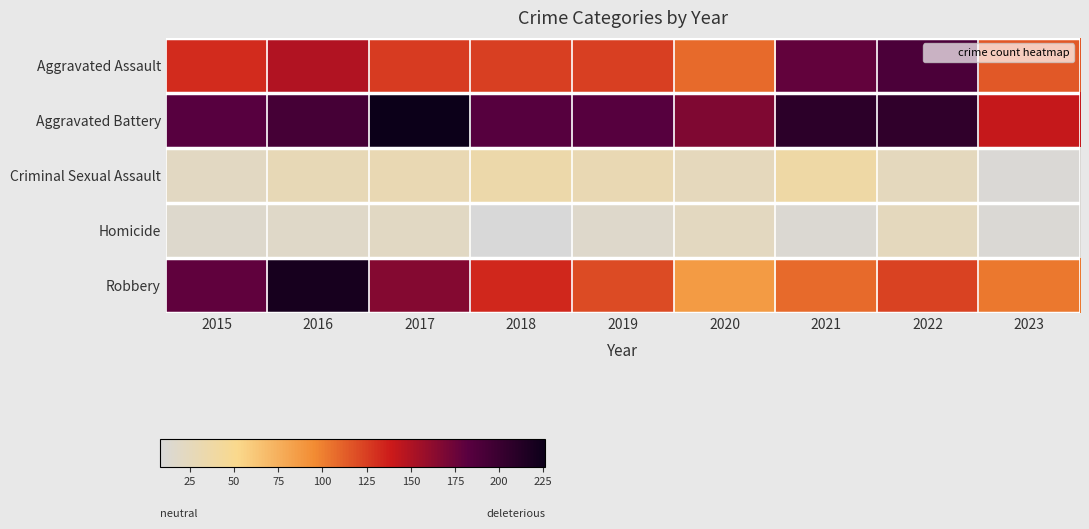

Reading right to left, what are all the values shown in this chart?

Aggravated Assault: 2023=115	2022=190	2021=179	2020=108	2019=124	2018=124	2017=126	2016=149	2015=132
Aggravated Battery: 2023=141	2022=205	2021=208	2020=168	2019=184	2018=184	2017=226	2016=193	2015=183
Criminal Sexual Assault: 2023=10	2022=24	2021=37	2020=25	2019=30	2018=35	2017=30	2016=28	2015=21
Homicide: 2023=11	2022=24	2021=12	2020=22	2019=16	2018=8	2017=20	2016=18	2015=15
Robbery: 2023=103	2022=123	2021=108	2020=87	2019=120	2018=134	2017=166	2016=220	2015=180